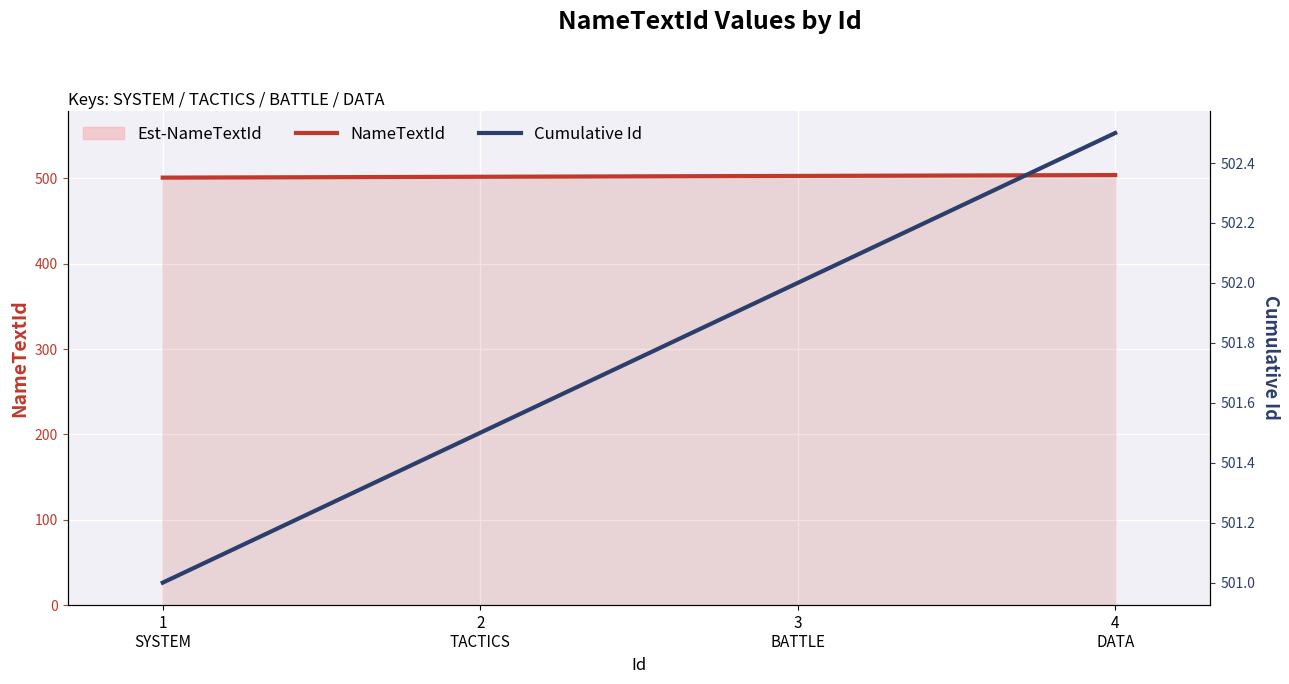

At 1
SYSTEM, list the series in order from largest to smallest.

NameTextId, Cumulative Id